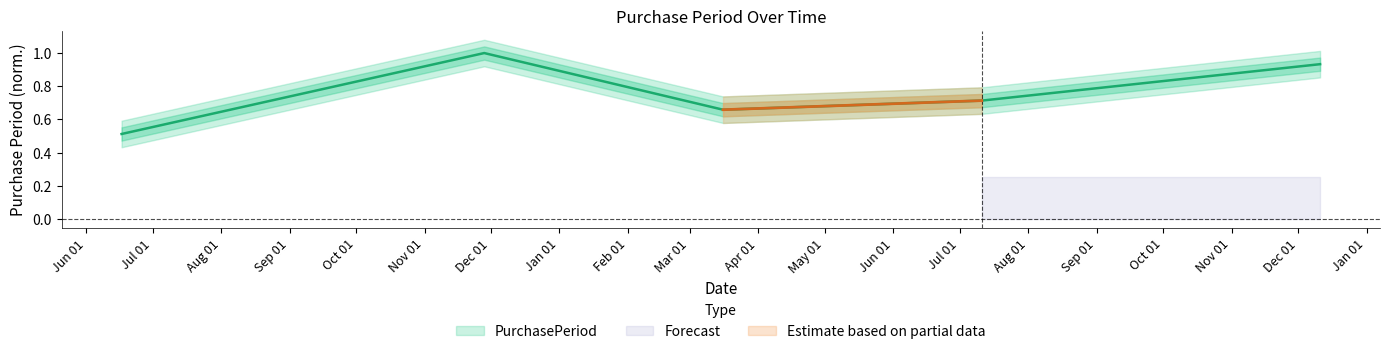

The value at 2017-03-16 is 0.4. True or false?

False